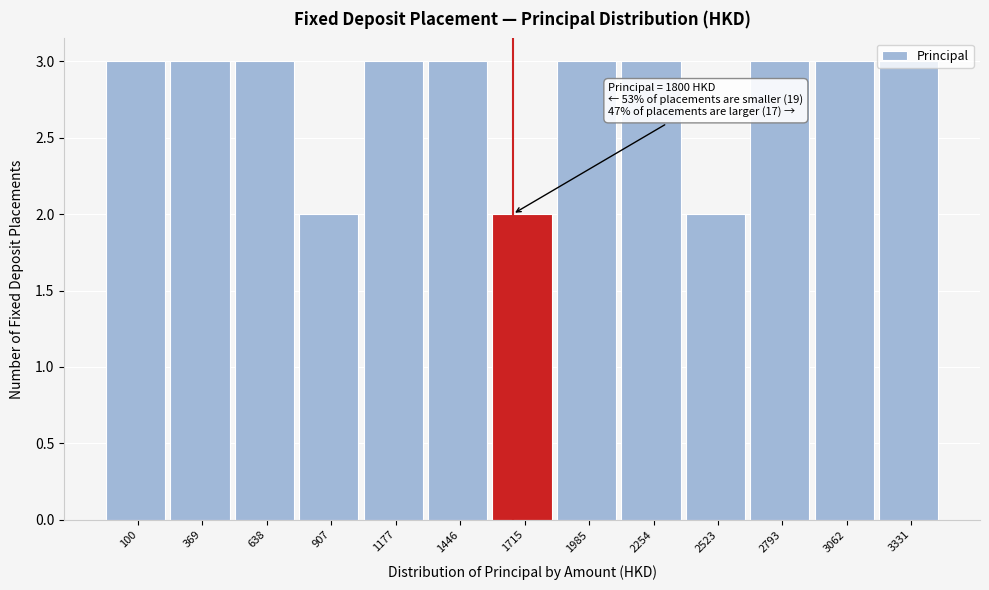

The value at 2793 is 3. True or false?

True